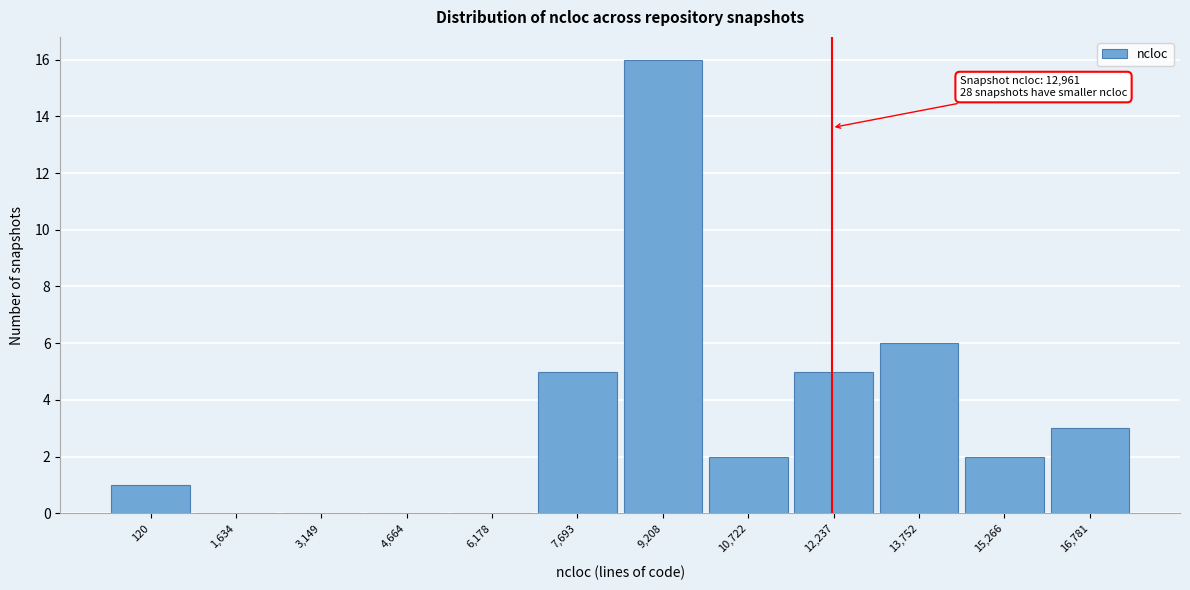

Reading left to right, transcribe all the data shown in this chart.

120=1	1,634=0	3,149=0	4,664=0	6,178=0	7,693=5	9,208=16	10,722=2	12,237=5	13,752=6	15,266=2	16,781=3